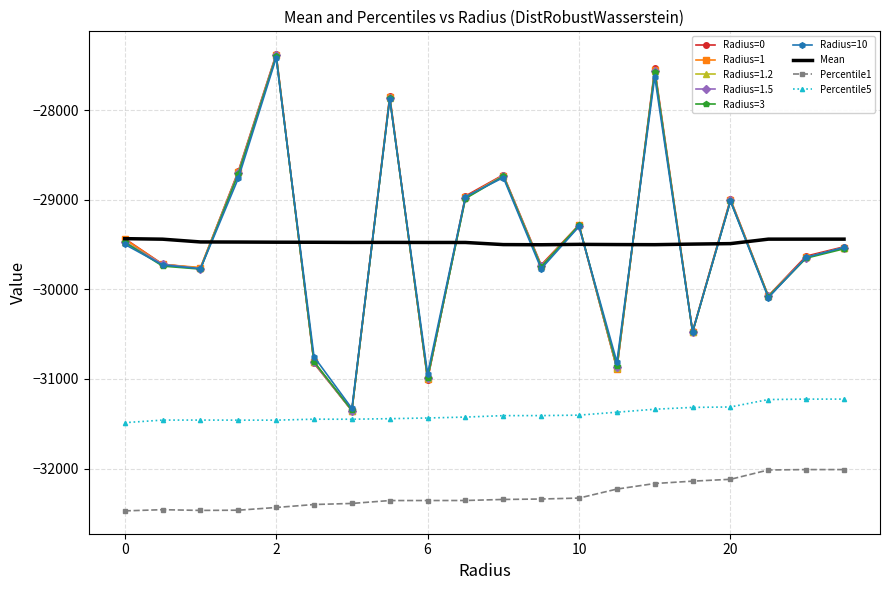

Which series has the widest spread of values?

Radius=0